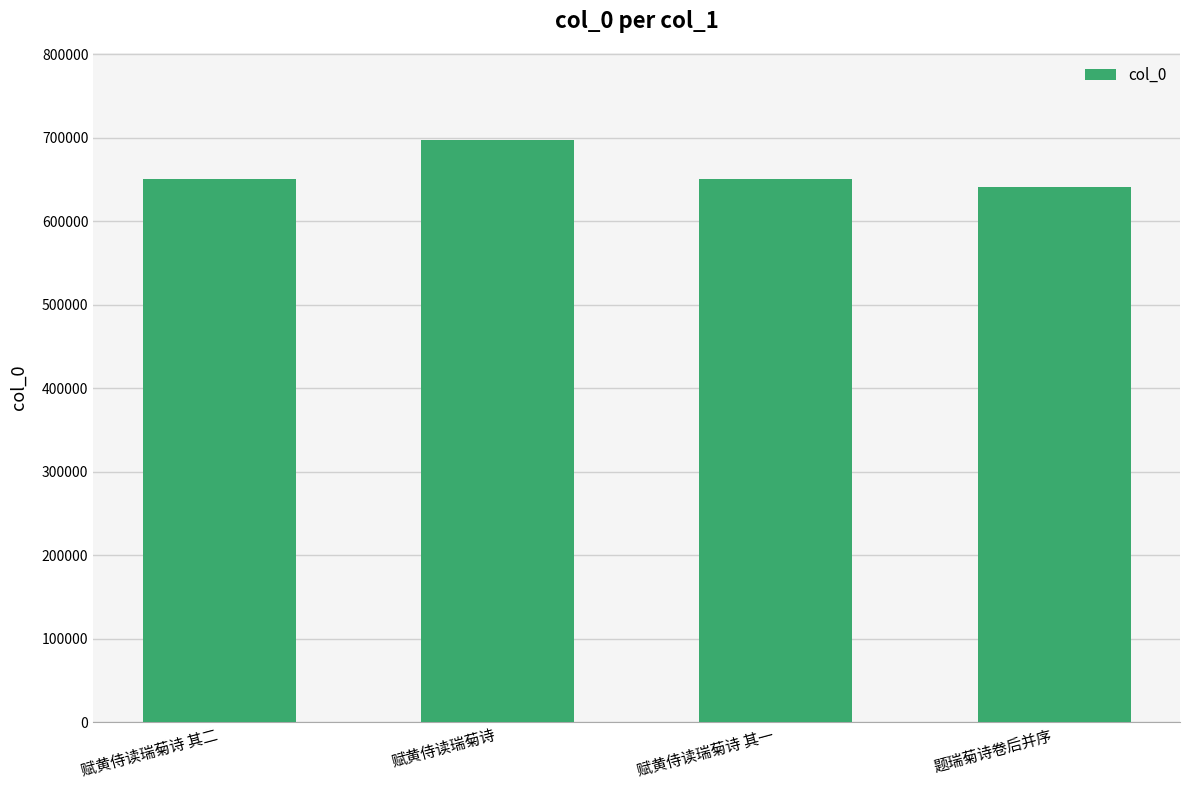

What is the minimum value shown in the chart?

640311